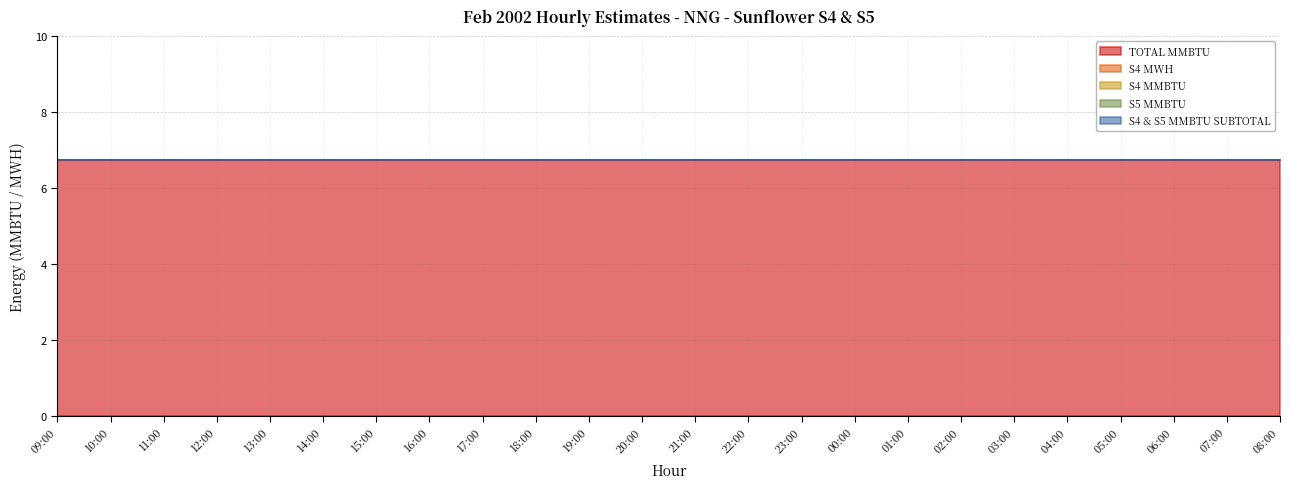

At which label is S4 MMBTU closest to 0?

09:00